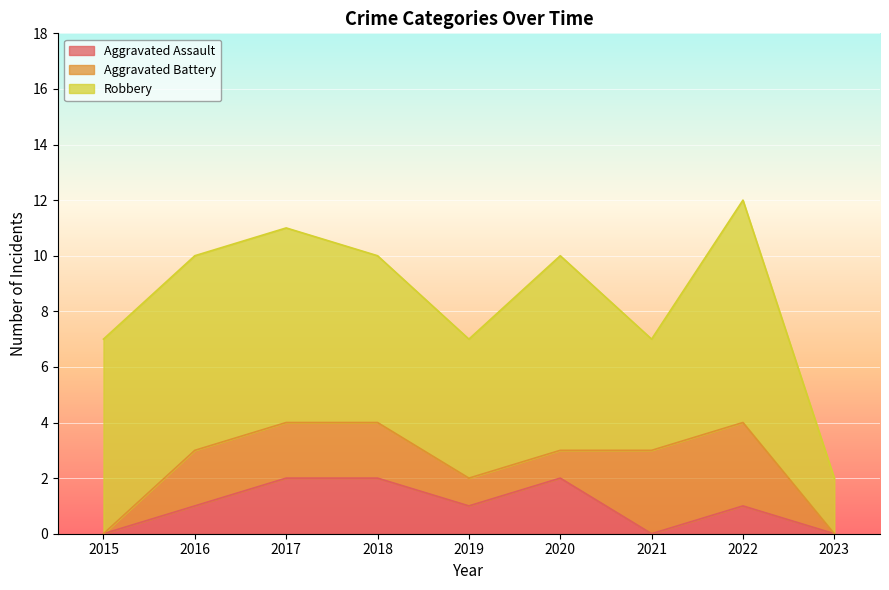

Which series has the largest total across all categories?

Robbery